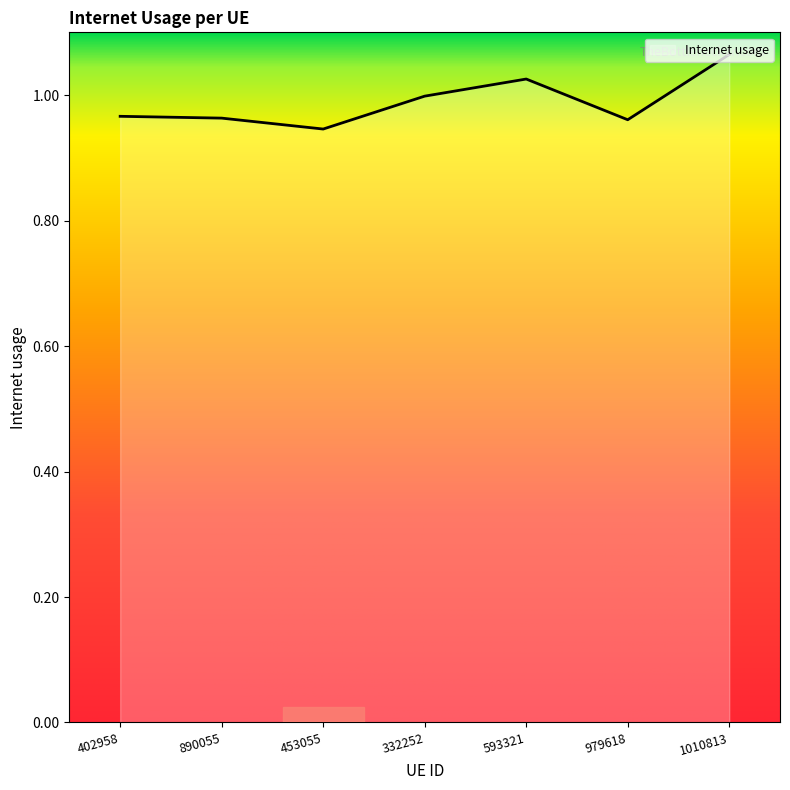

What position from the right is 1010813?

1